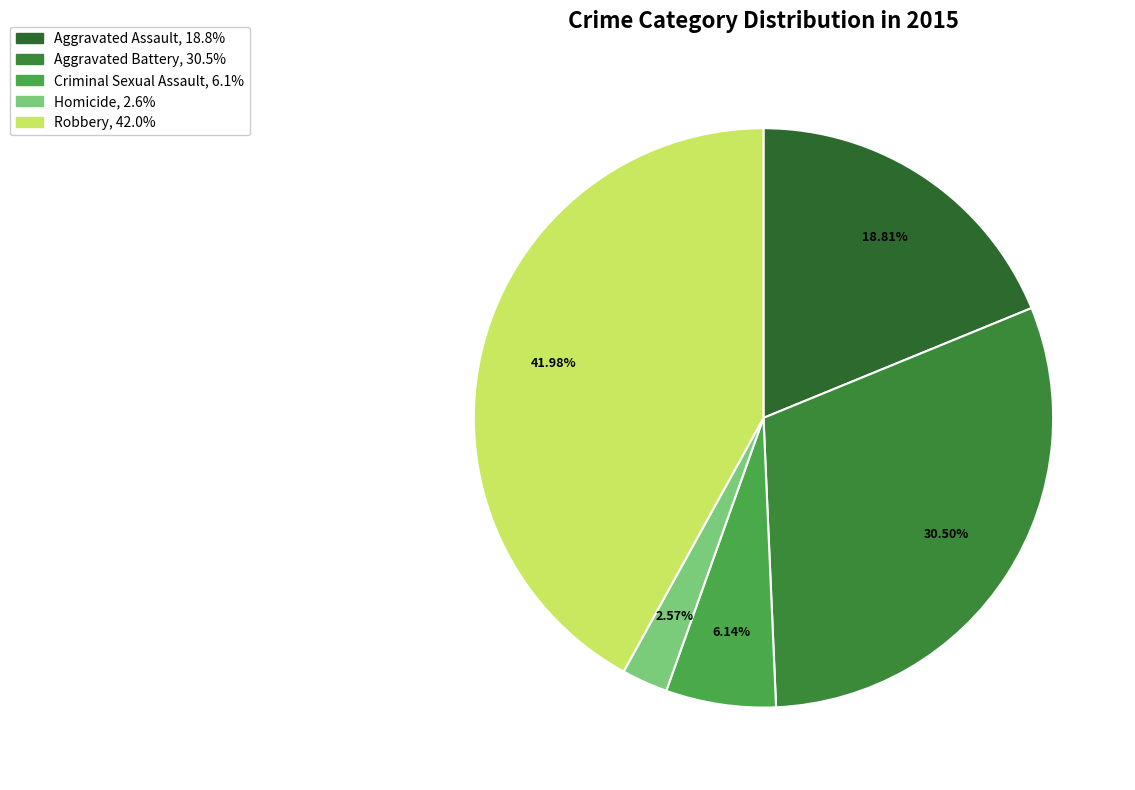

What percentage is the Criminal Sexual Assault slice, to the nearest percent?

6%